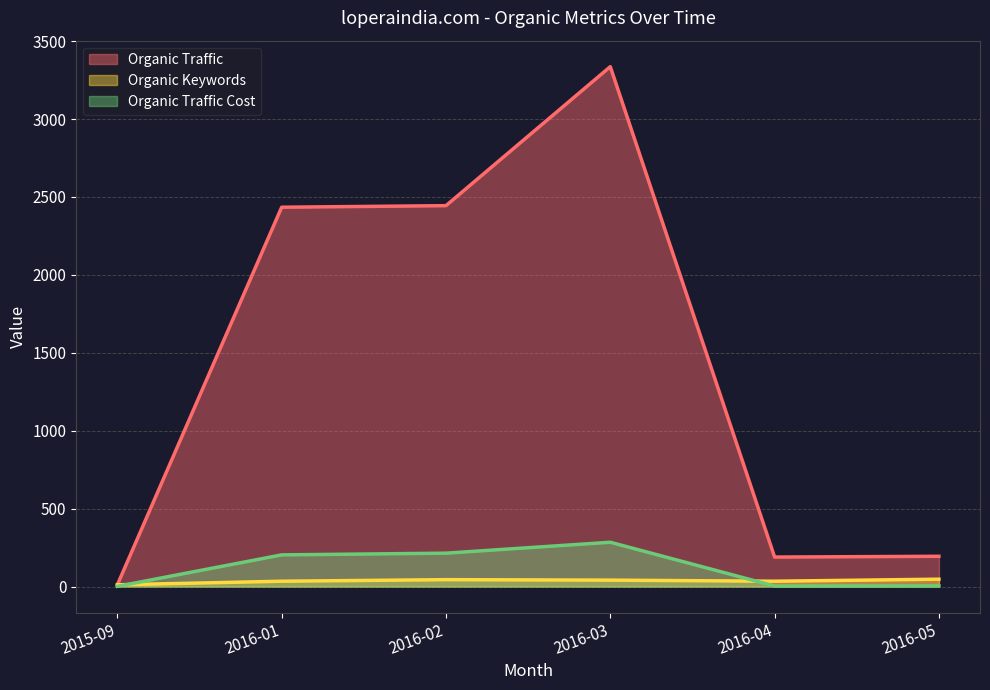

Which series has the largest total across all categories?

Organic Traffic